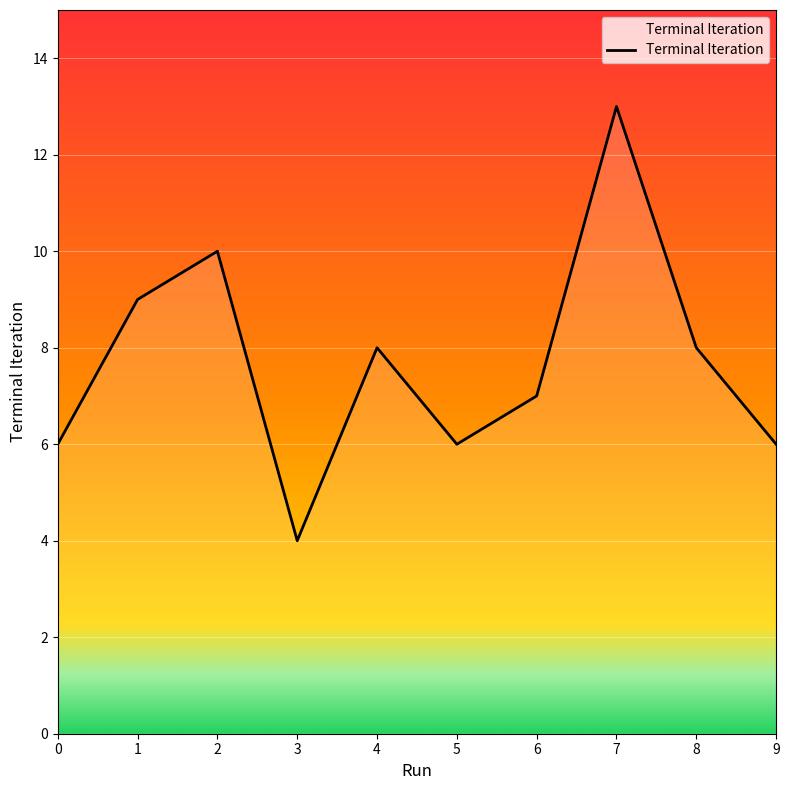

What value does the data have at 5?

6